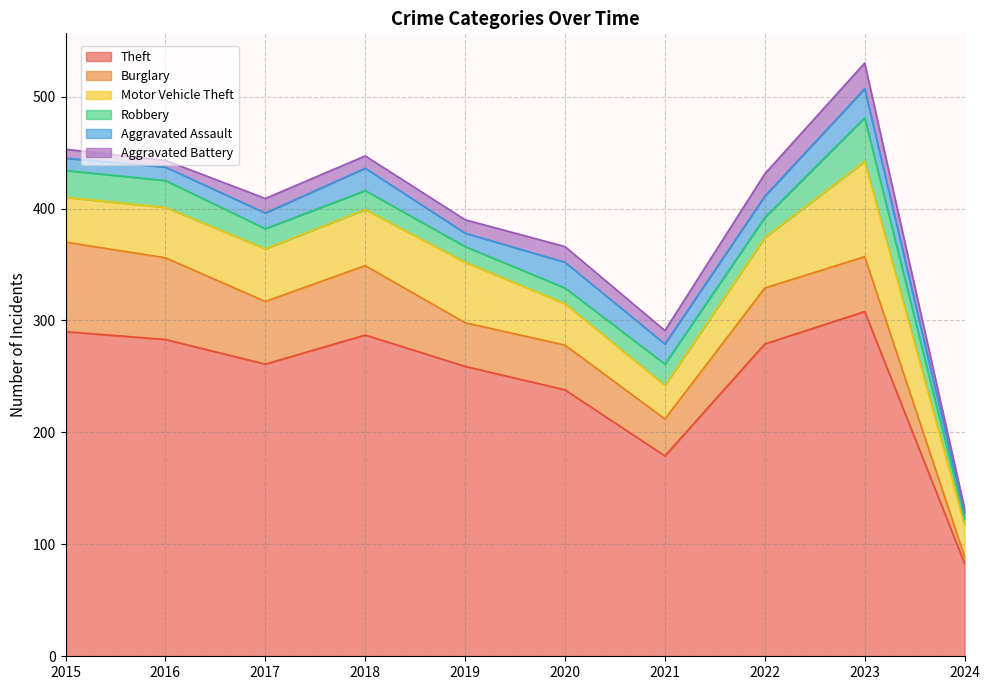

True or false: Motor Vehicle Theft and Aggravated Assault cross at least once.

False